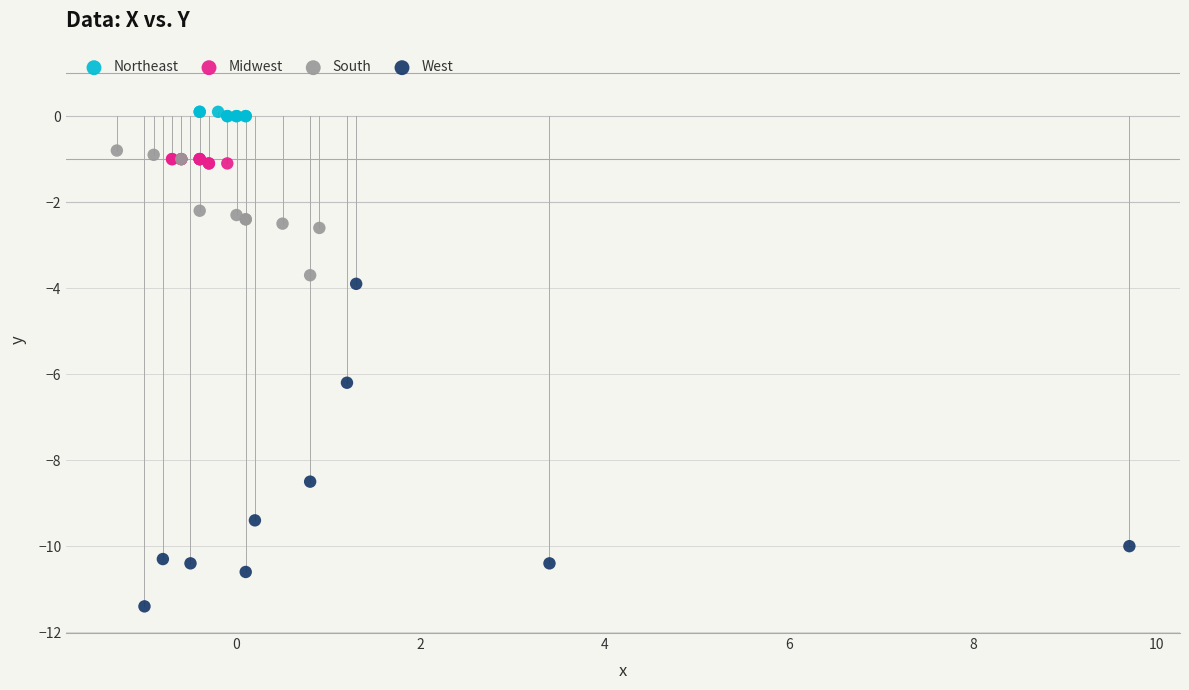

Which series has the widest spread of Y values?

West